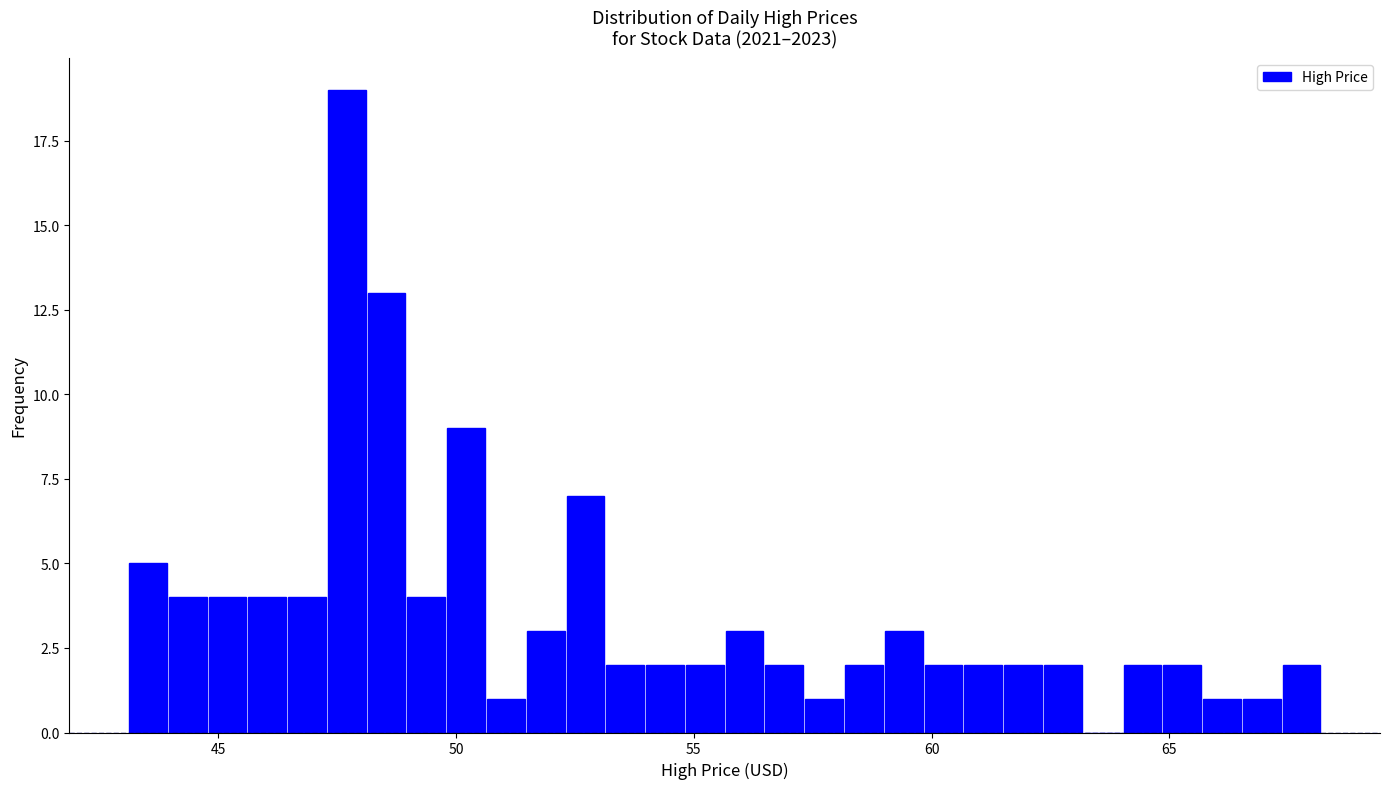

Read against the x-axis, roughly where is the centre of the tallest bar?

47.5